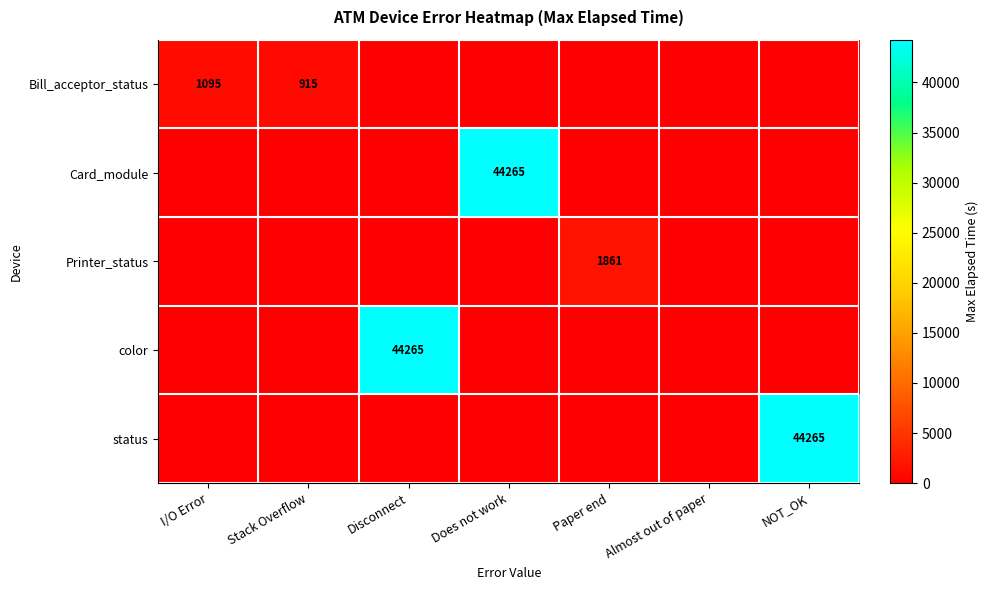

Is it true that Bill_acceptor_status equals 1965 at I/O Error?

False